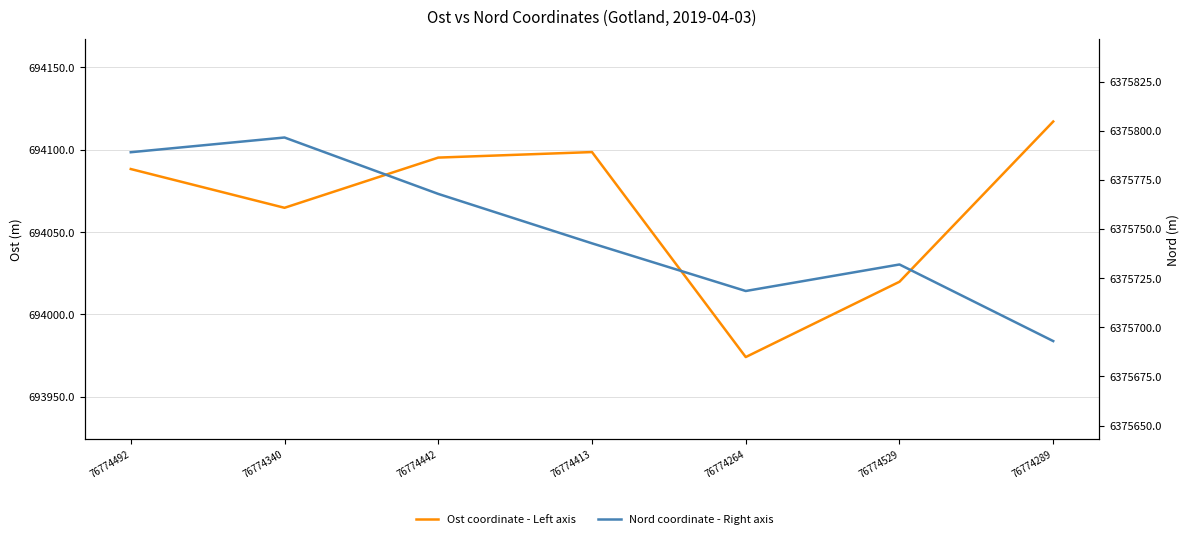

How many lines are shown in the chart?

2